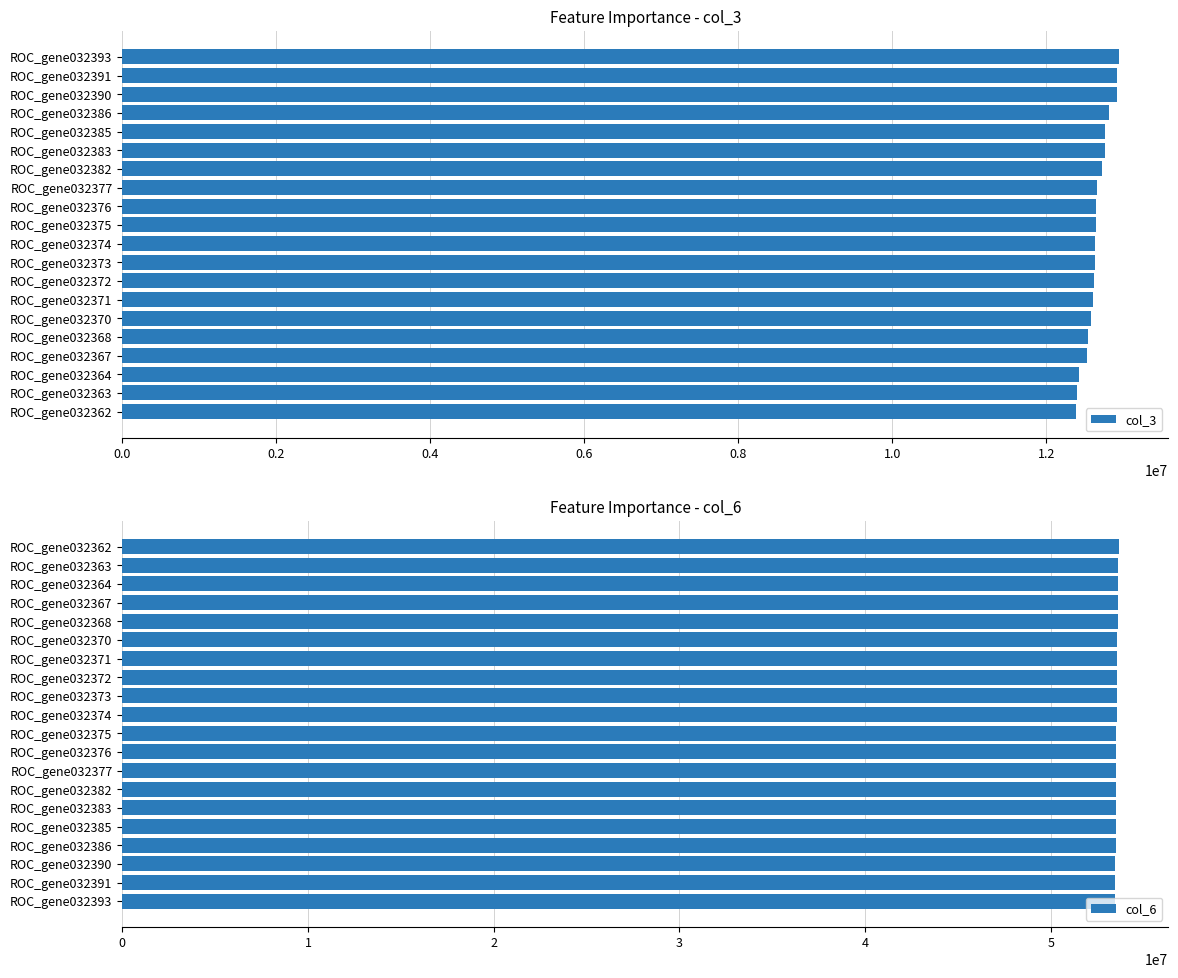

The value of col_3 at ROC_gene032368 is 19950724. True or false?

False